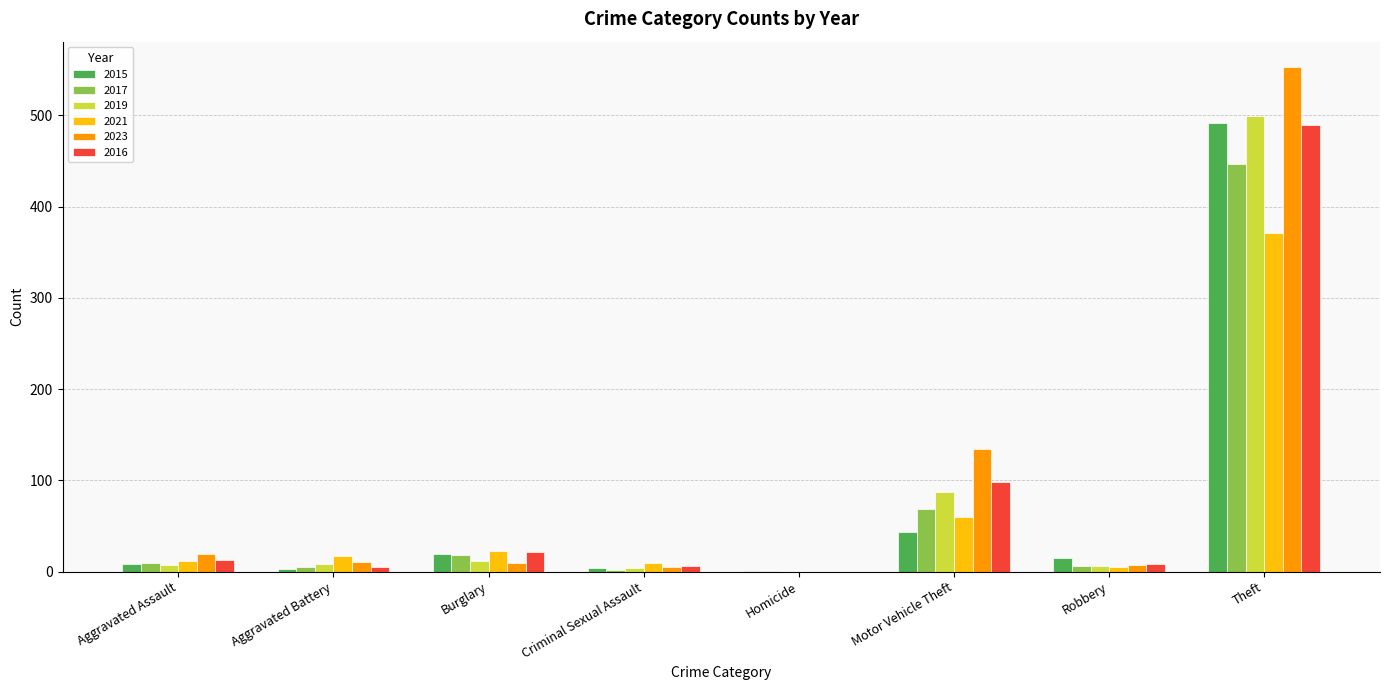

What is the maximum value shown in the chart?

553